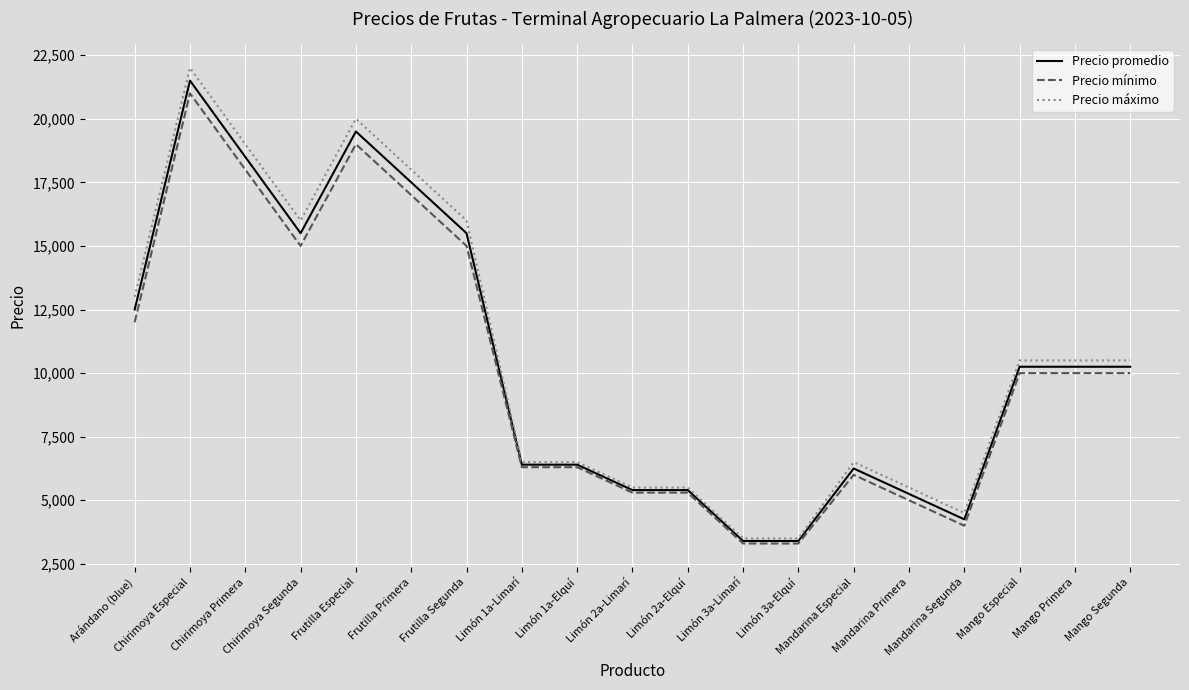

What is the smallest value displayed?

3300